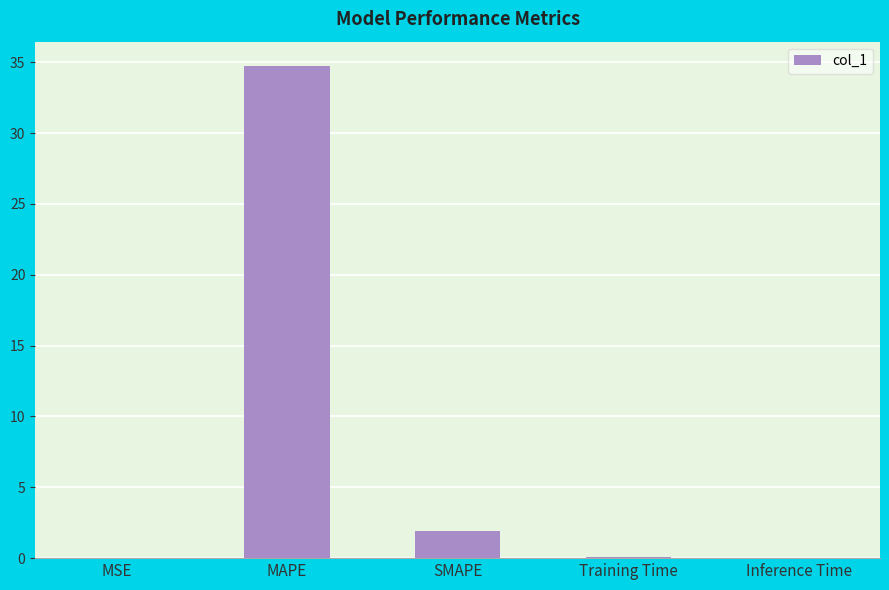

What is the sum of all values?

36.7